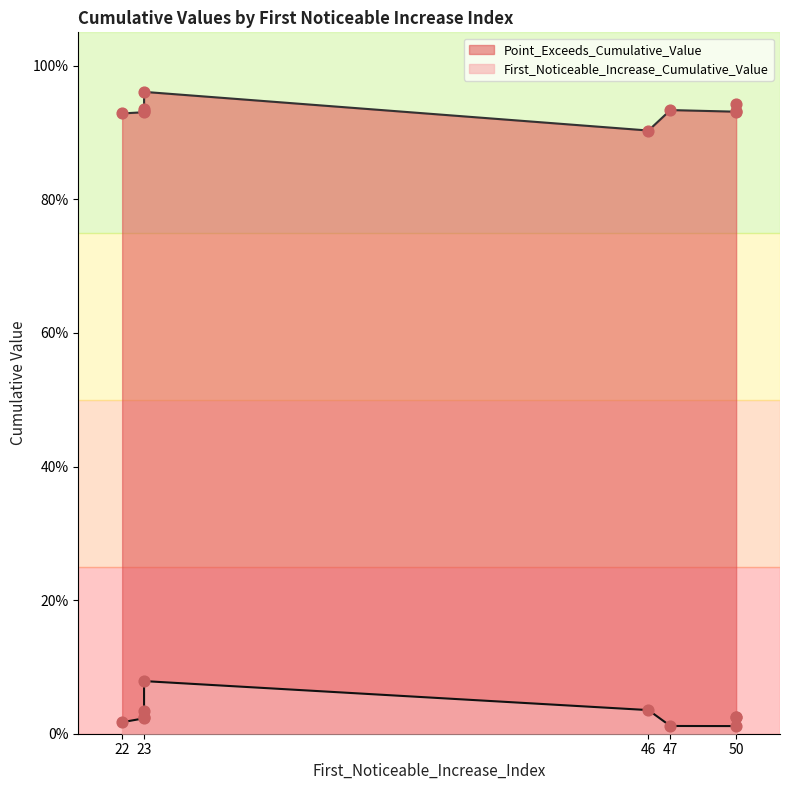

Which series reaches the minimum Y coordinate?

First_Noticeable_Increase_Cumulative_Value